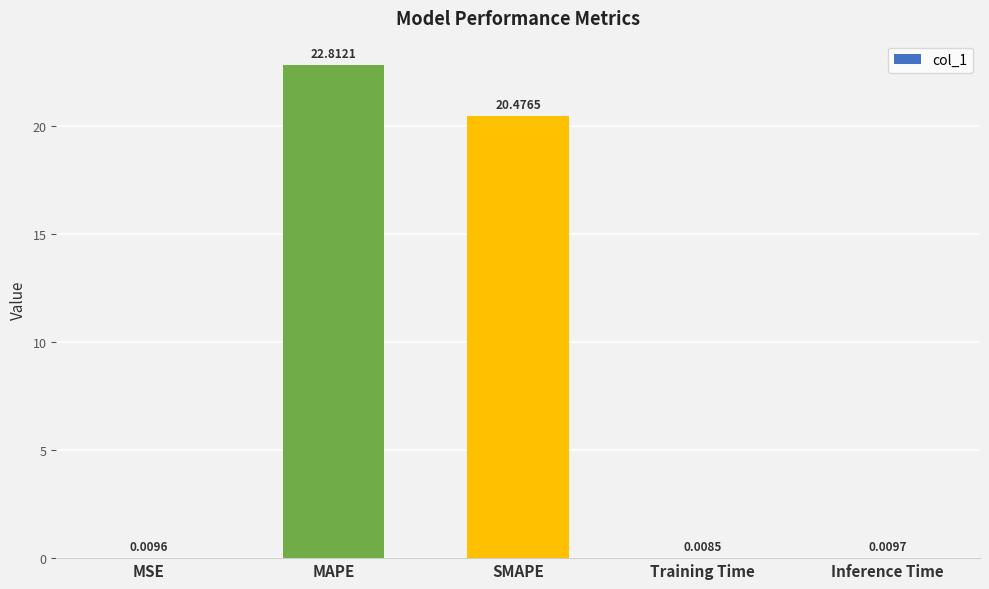

What is the sum of all values?

43.3